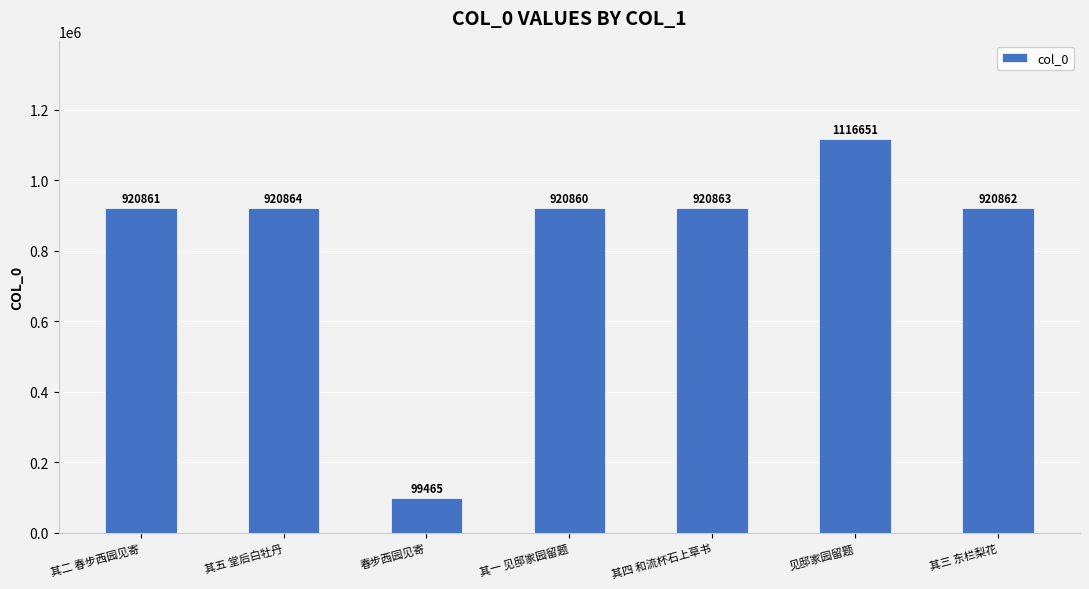

What is the minimum value shown in the chart?

99465